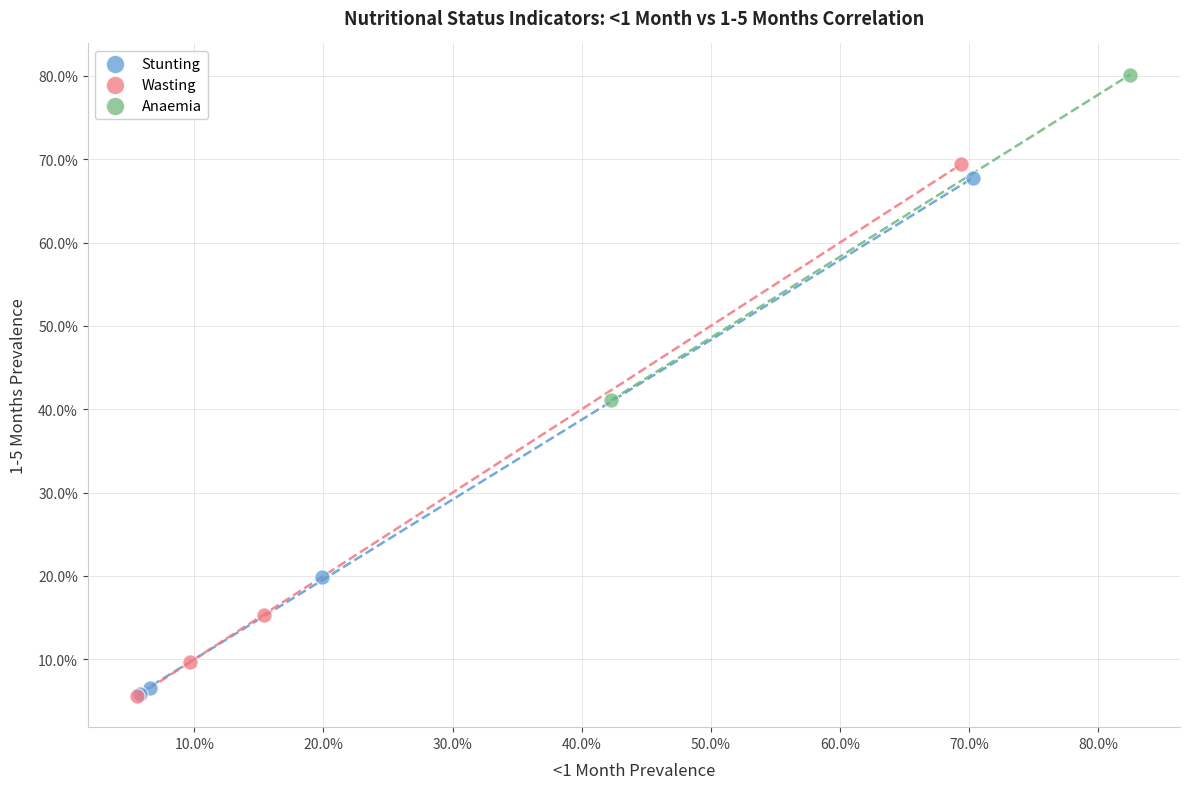

Which series contains the highest Y value?

Anaemia